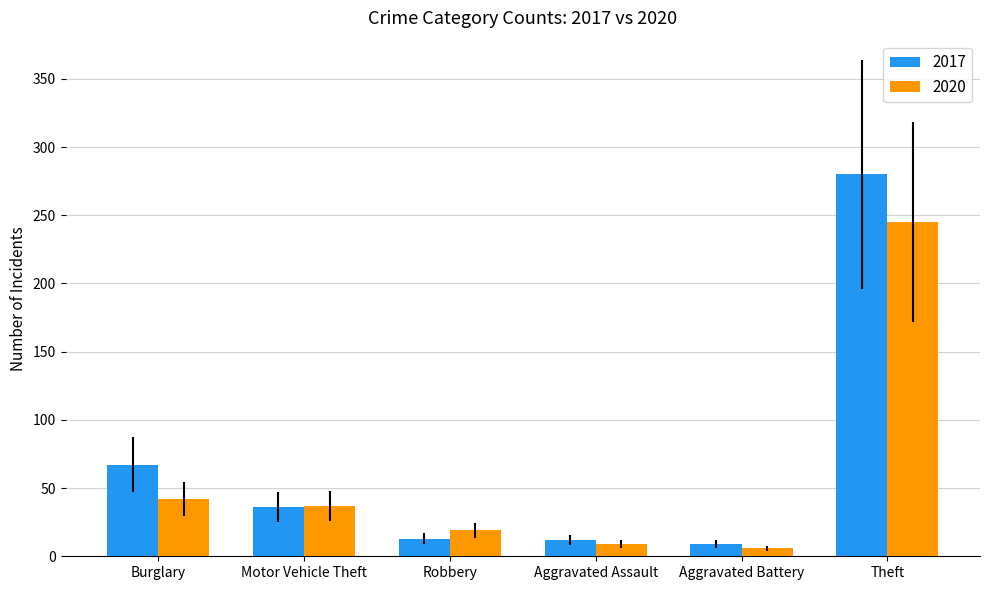

What is the label of the 2nd bar from the right?

Aggravated Battery